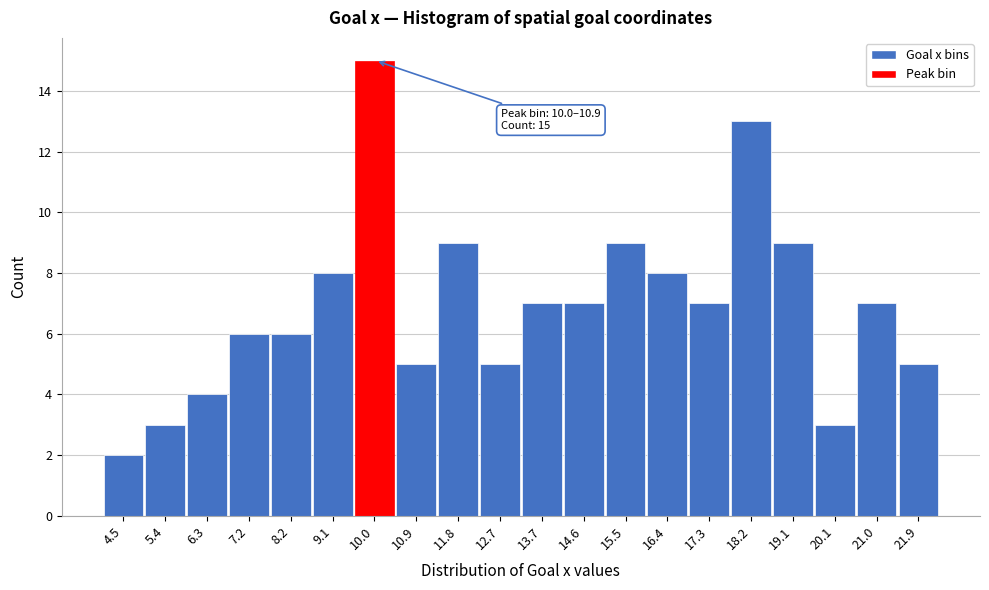

Reading right to left, what are all the values shown in this chart?

5	7	3	9	13	7	8	9	7	7	5	9	5	15	8	6	6	4	3	2